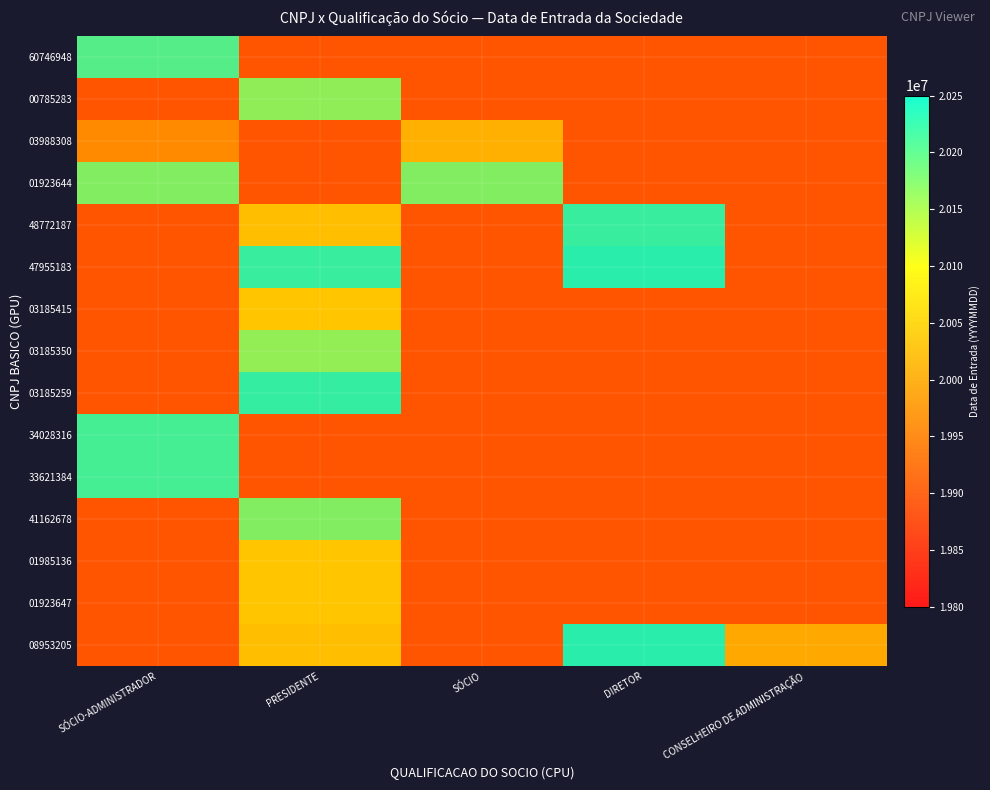

List the labels in order of 60746948 value, largest first.

SÓCIO-ADMINISTRADOR, PRESIDENTE, SÓCIO, DIRETOR, CONSELHEIRO DE ADMINISTRAÇÃO